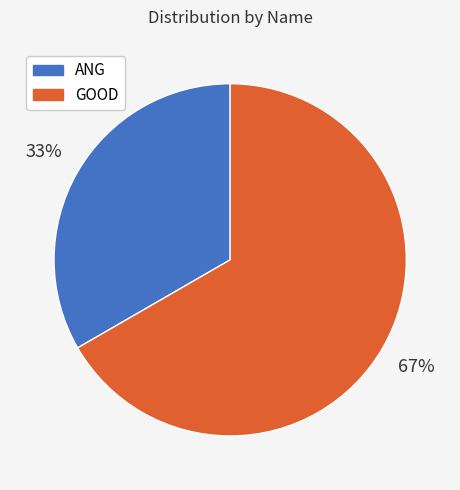

Which category has the smallest portion of the pie?

ANG